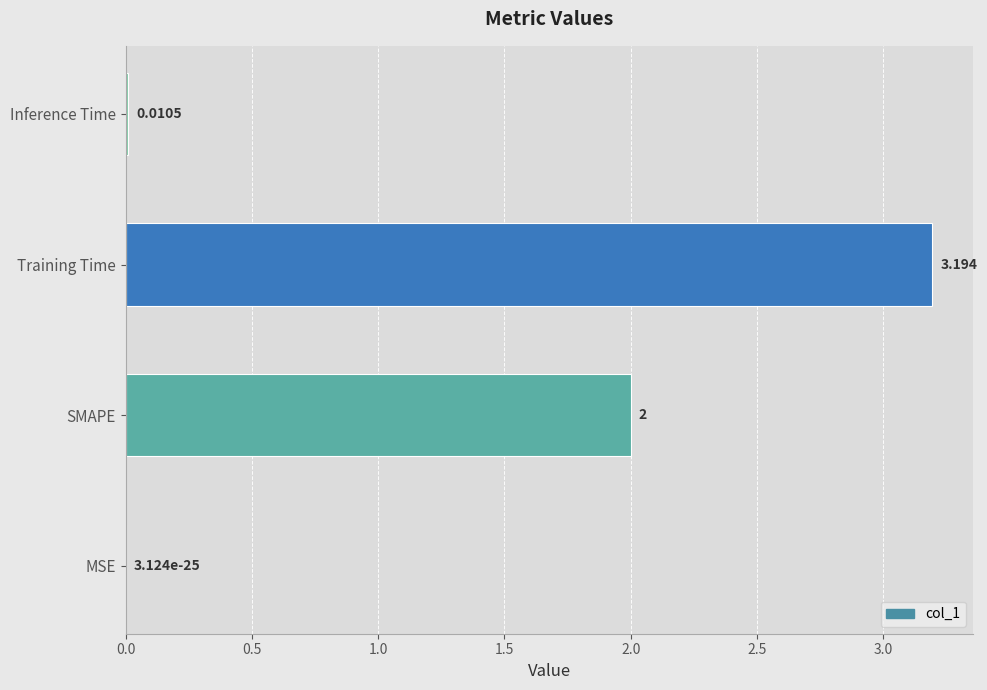

Which has a higher value, Training Time or SMAPE?

Training Time